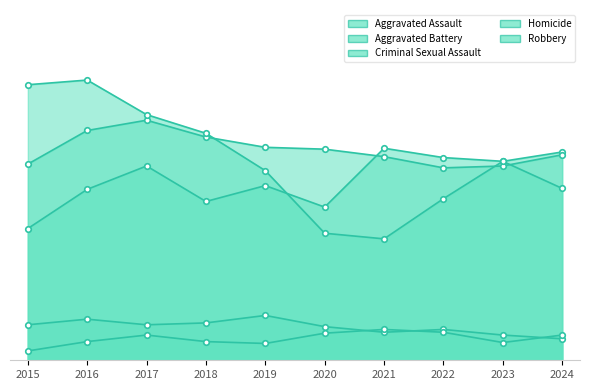

How many interior local peaks does the Aggravated Battery series have?

1